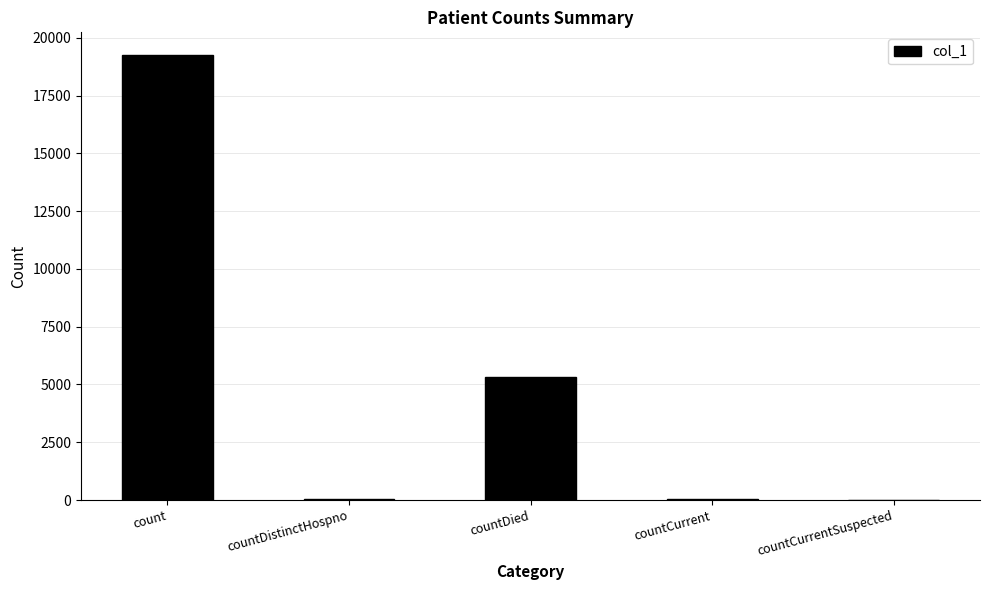

What is the average value?

4934